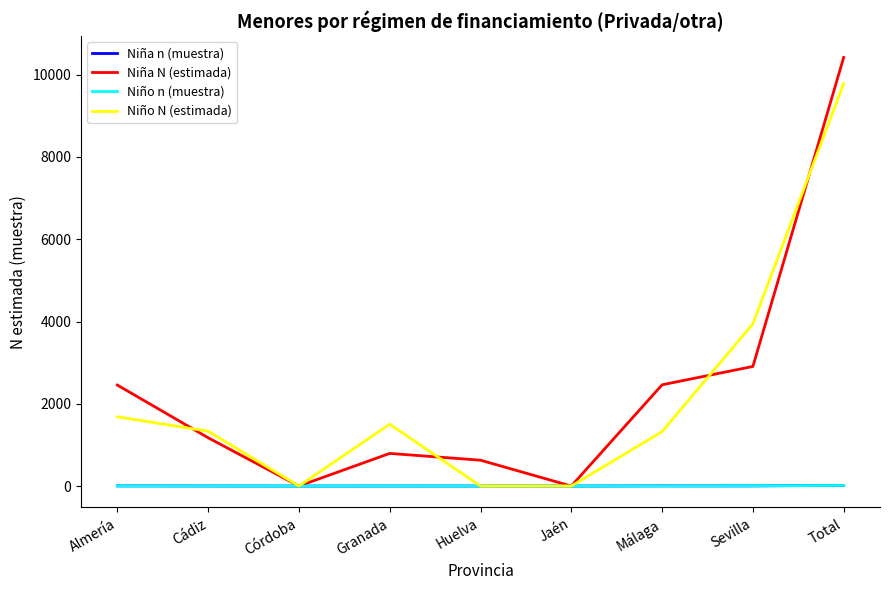

The Niño N (estimada) series shows 2403 at Granada. True or false?

False